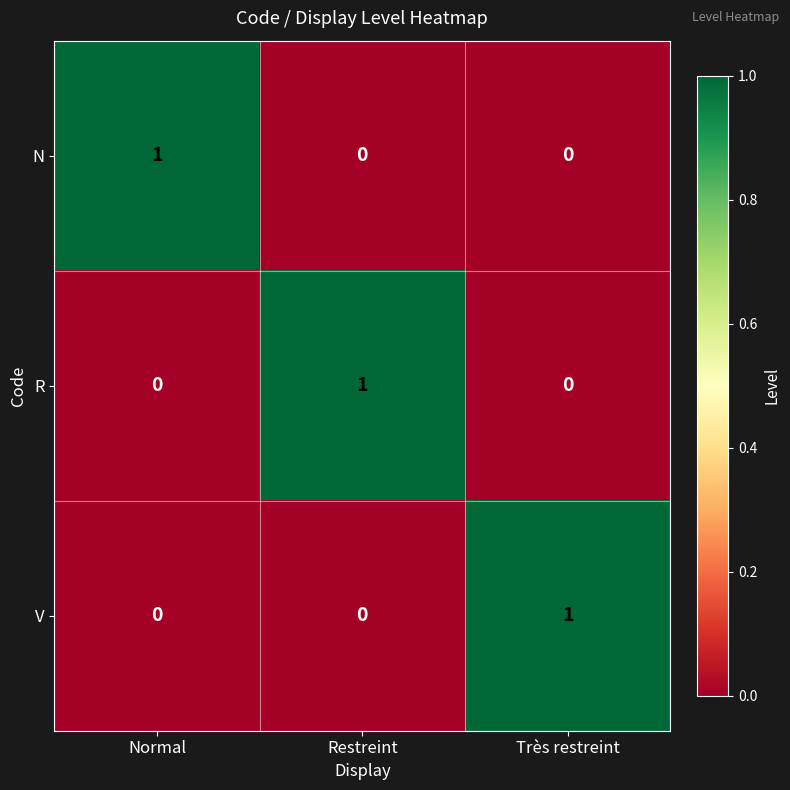

Reading right to left, list all the values displayed in this chart.

N: Très restreint=0	Restreint=0	Normal=1
R: Très restreint=0	Restreint=1	Normal=0
V: Très restreint=1	Restreint=0	Normal=0